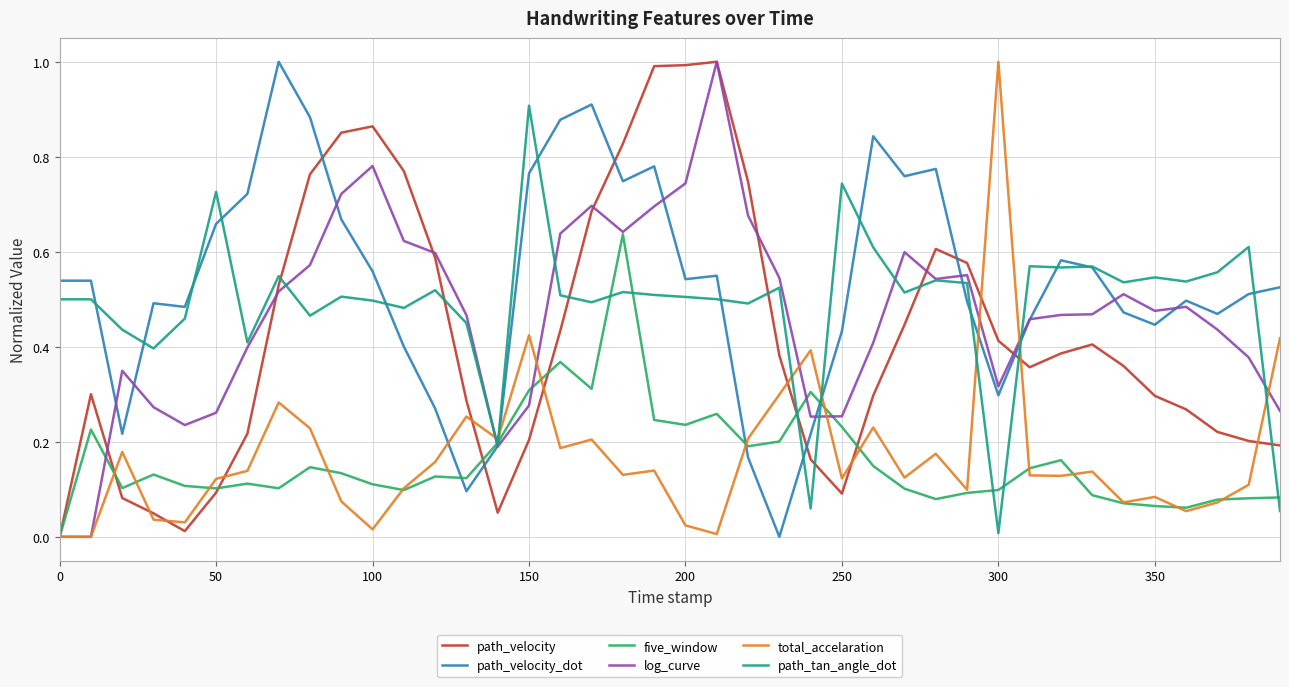

Count the number of categories in the chart.

40